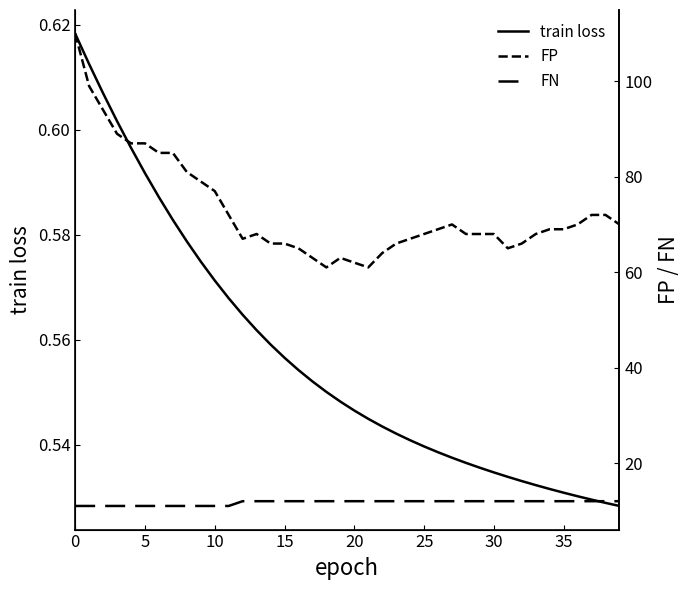

List the series in order of their overall mean, lowest first.

train loss, FN, FP